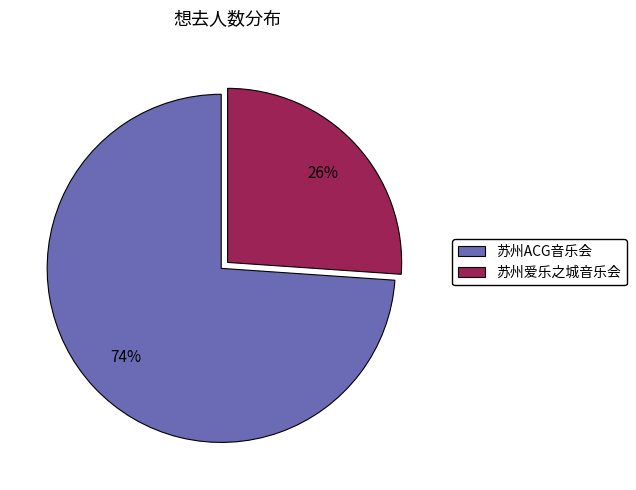

Rank the categories by value from lowest to highest.

苏州爱乐之城音乐会, 苏州ACG音乐会